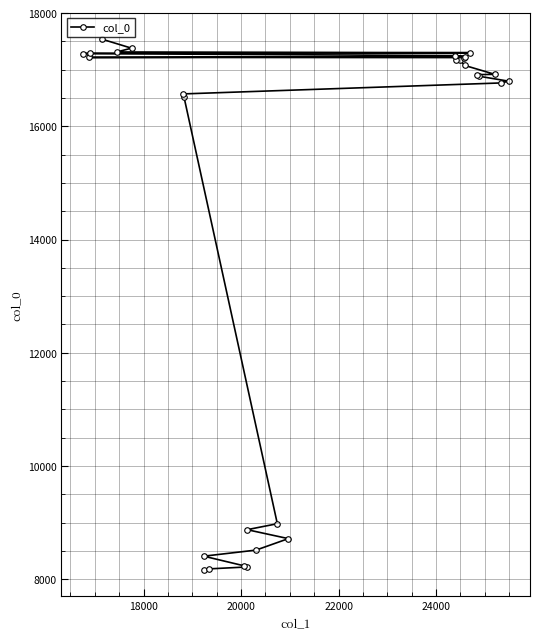

What is the greatest value displayed?

17540.0